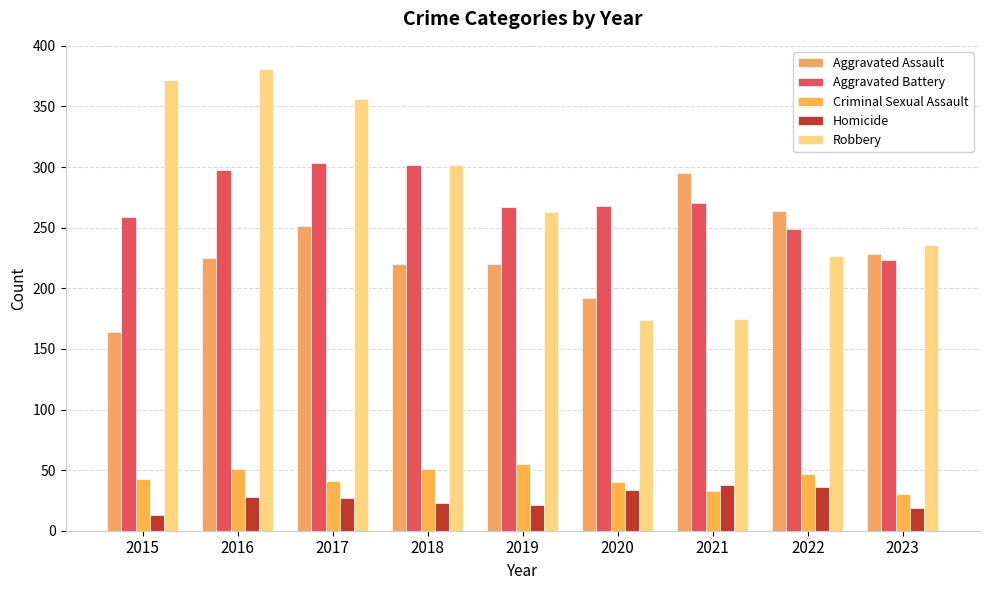

Which series has the widest spread of values?

Robbery